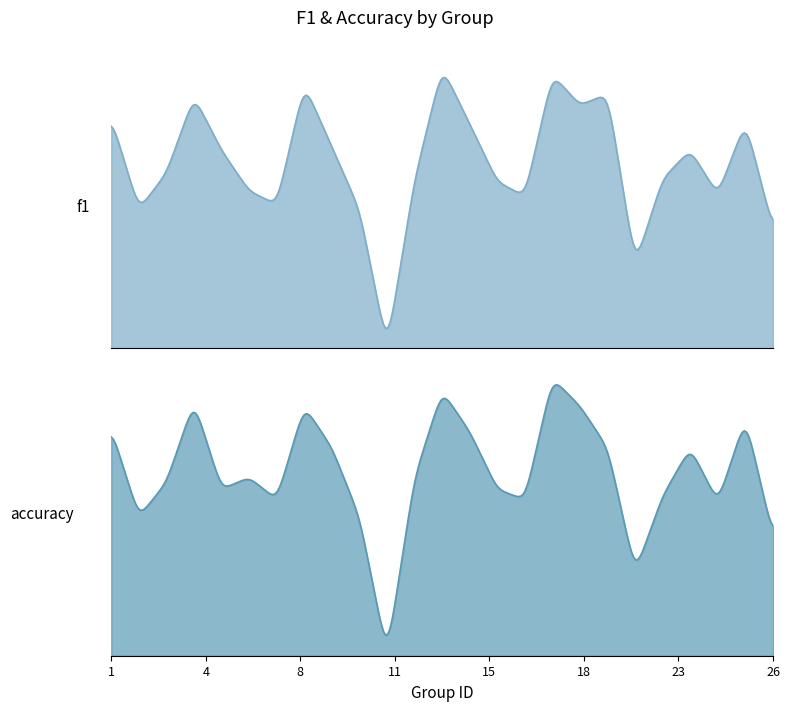

At which category does accuracy reach its first local peak?

4